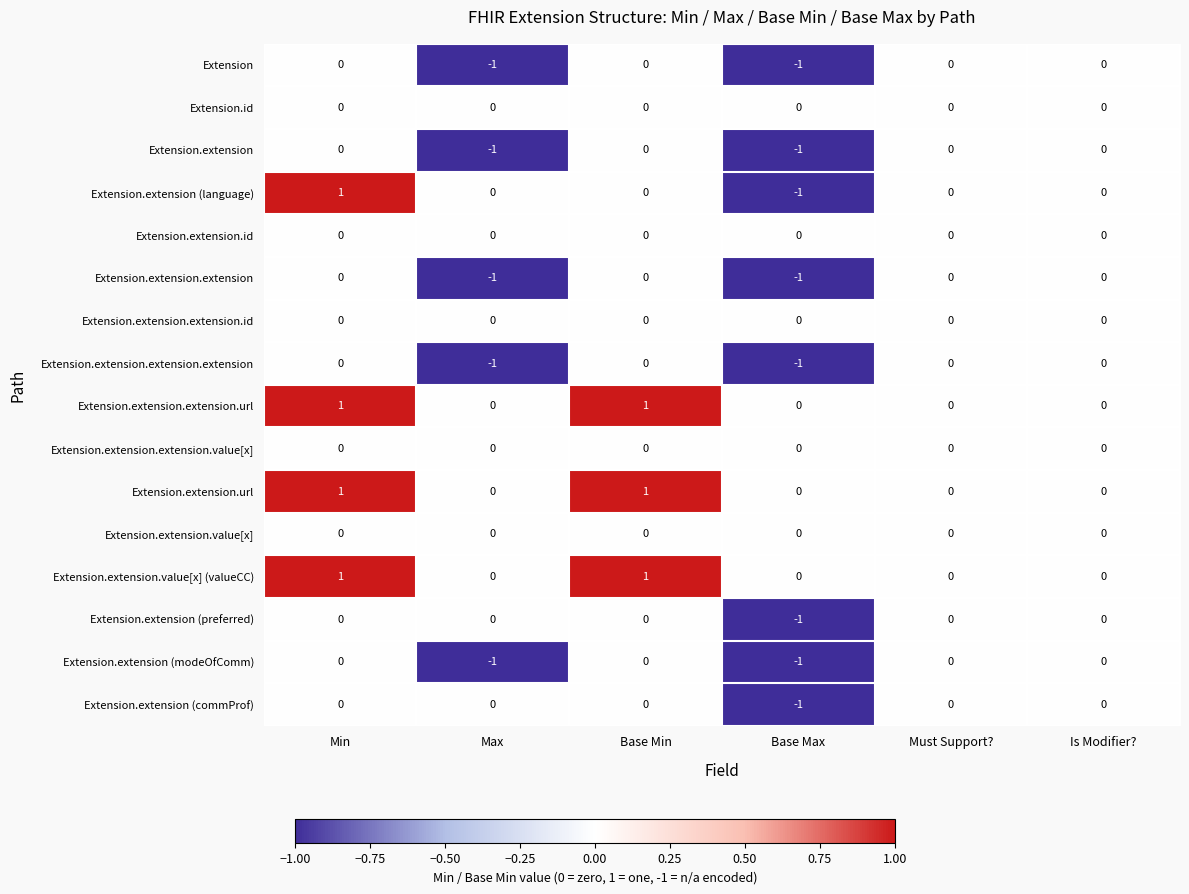

Count the Extension.extension (commProf) values in the range 0 to 1.

5